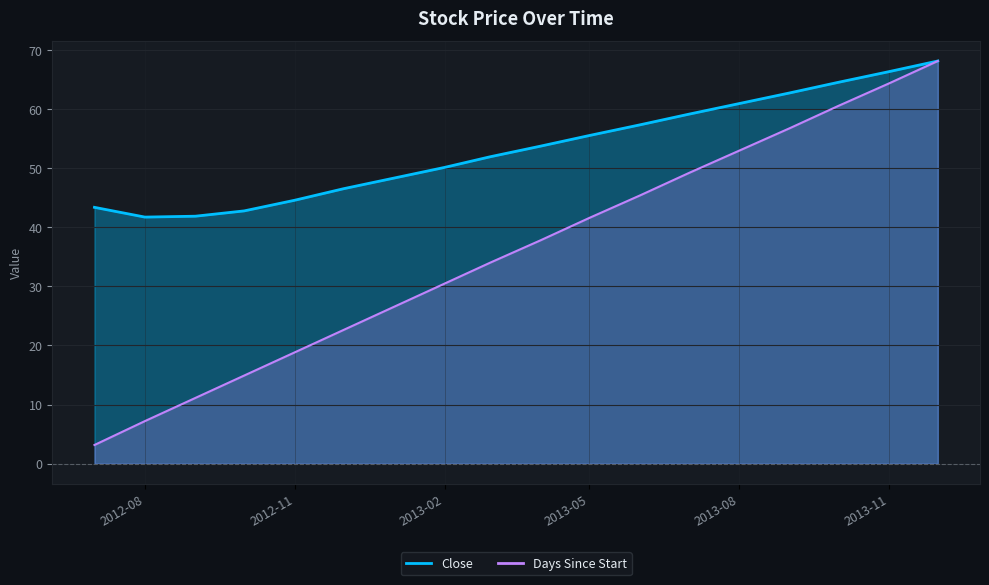

Reading left to right, what are all the values shown in this chart?

Close: 43.4	41.7	41.9	42.8	44.5	46.5	48.3	50.1	51.9	53.7	55.5	57.3	59.1	60.9	62.7	64.5	66.3	68.1
Days Since Start: 3.2	7.2	11.1	14.9	18.8	22.6	26.5	30.4	34.0	37.8	41.6	45.4	49.1	52.9	56.7	60.5	64.3	68.1